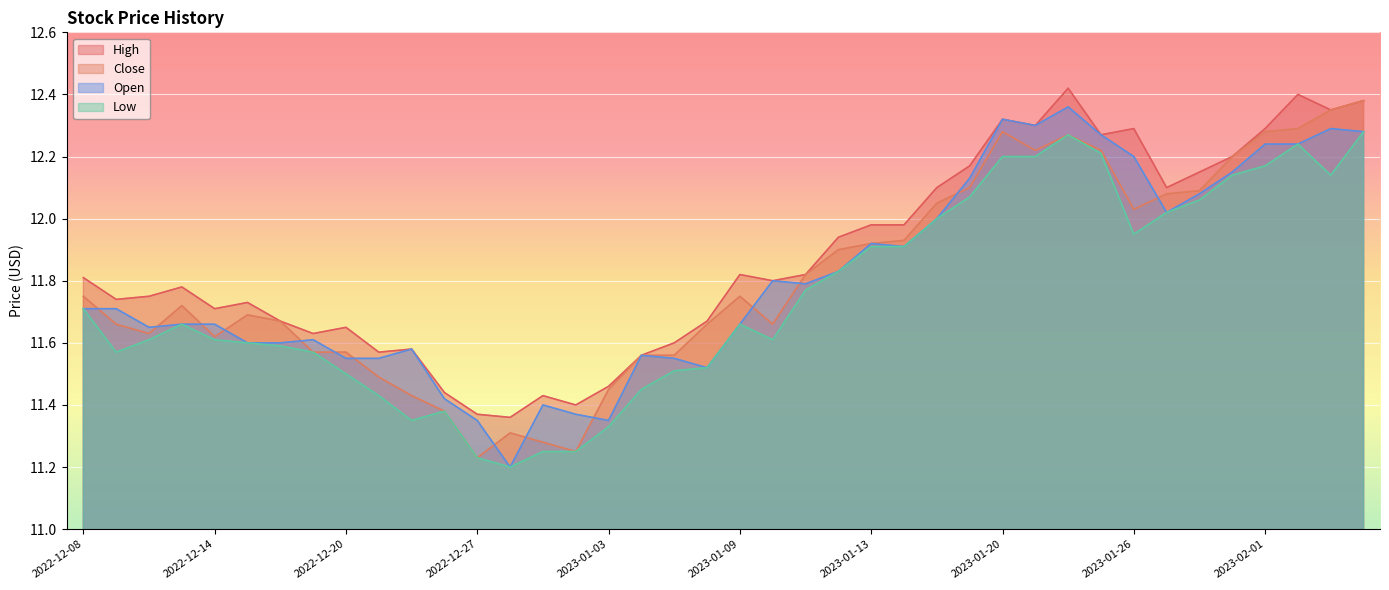

True or false: High and Low cross at least once.

False